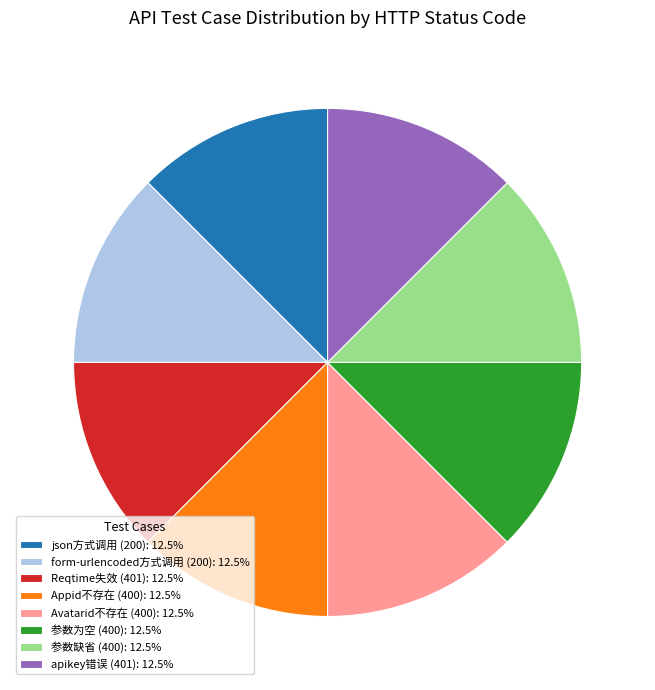

Is there any slice that represents more than half of the pie?

No